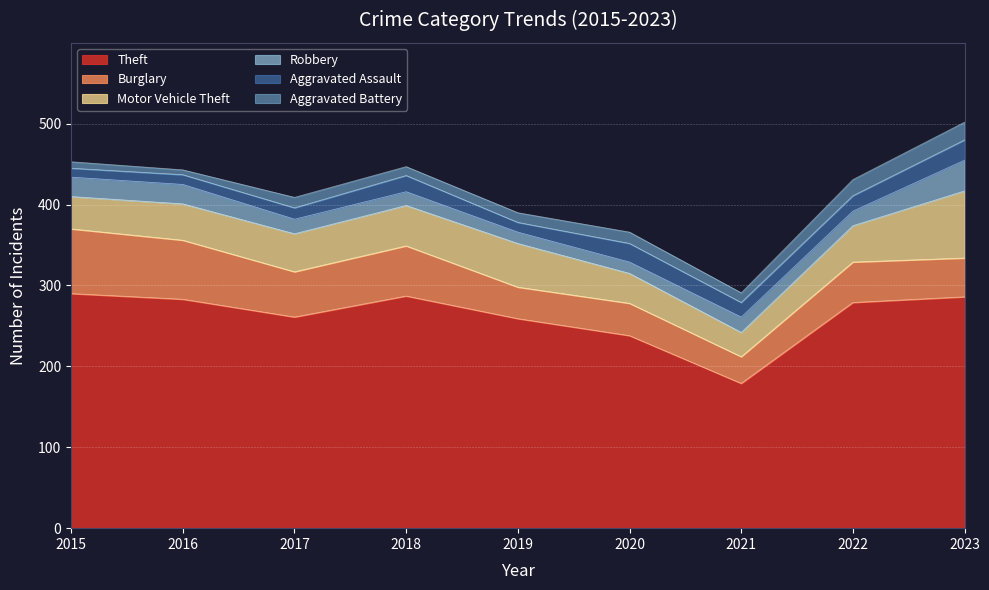

True or false: Aggravated Battery has more than 0 interior local peaks.

True